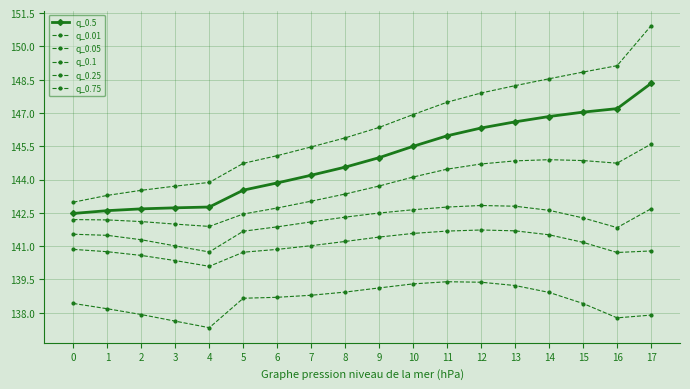

Does the chart display data point markers on the line(s)?

Yes